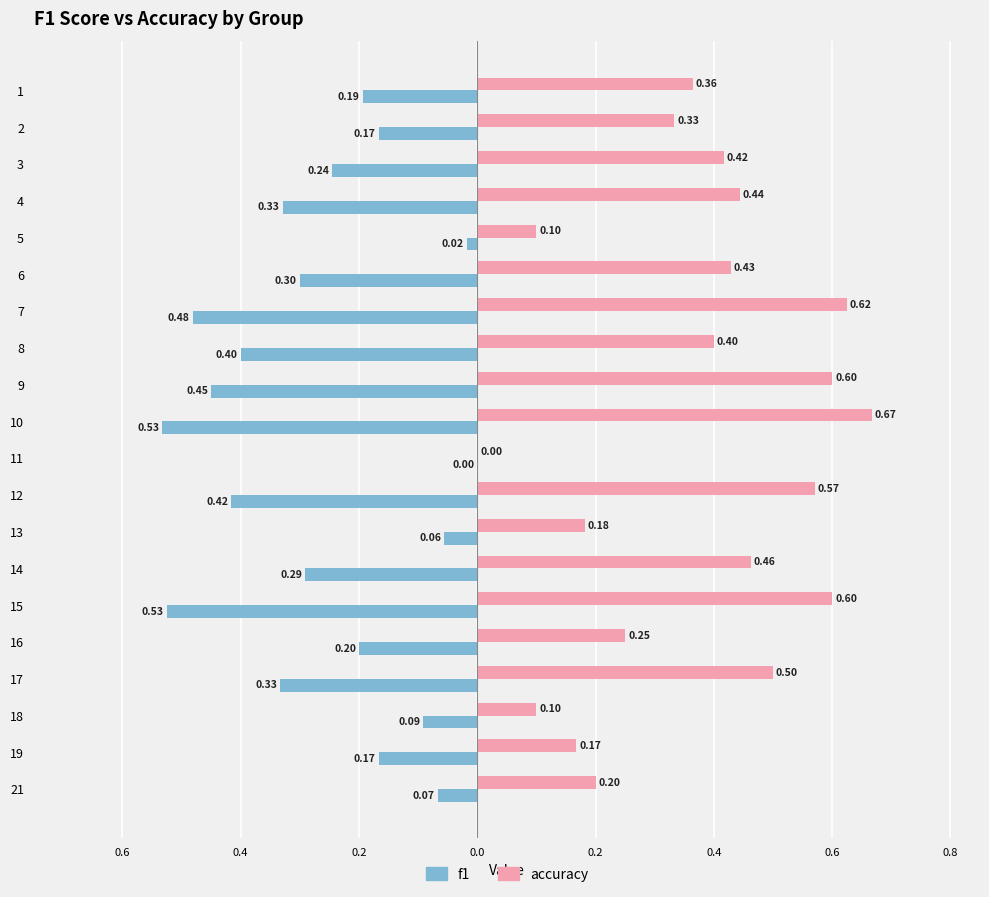

What are all the series names shown in the legend?

f1, accuracy